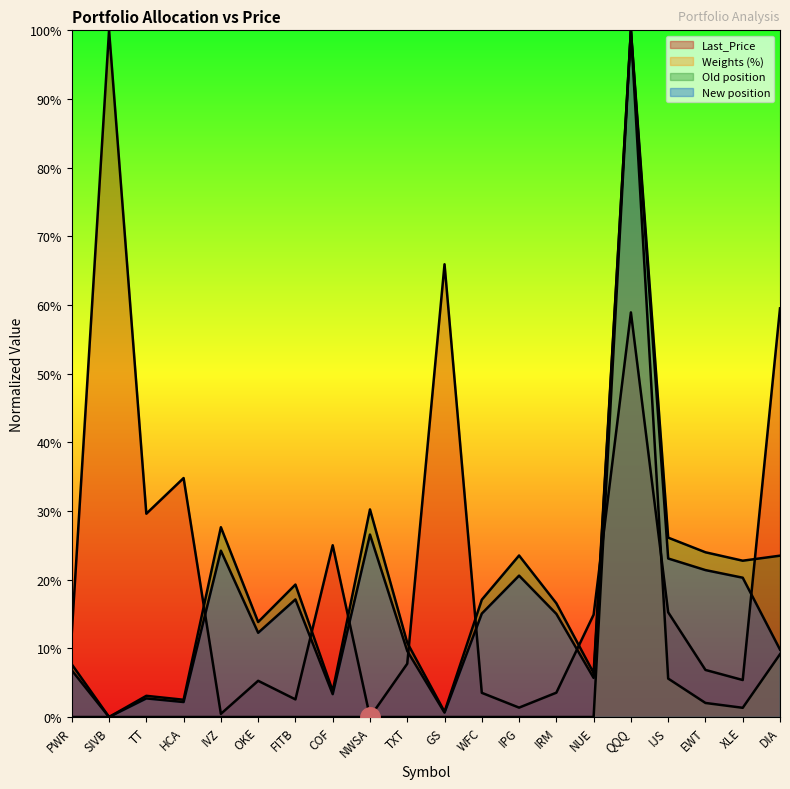

List the series in order of their peak value, highest first.

Last_Price, Weights (%), Old position, New position